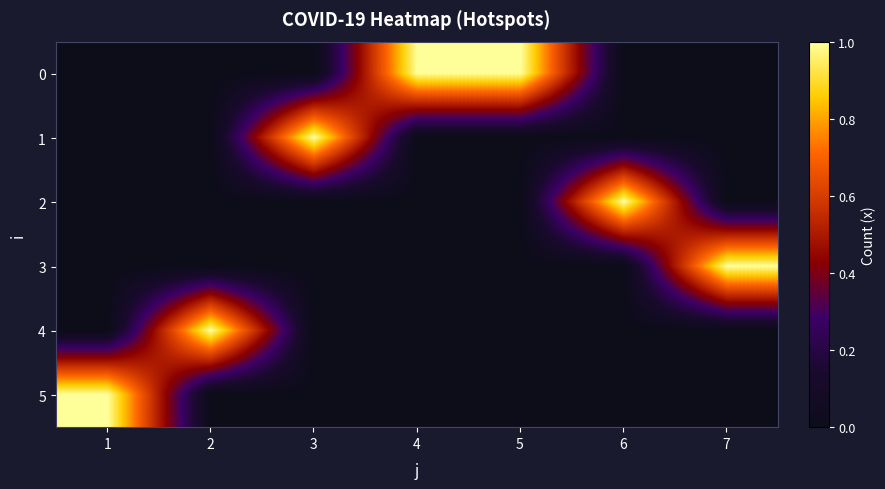

What is the spread (max minus min) of values at 2?

1